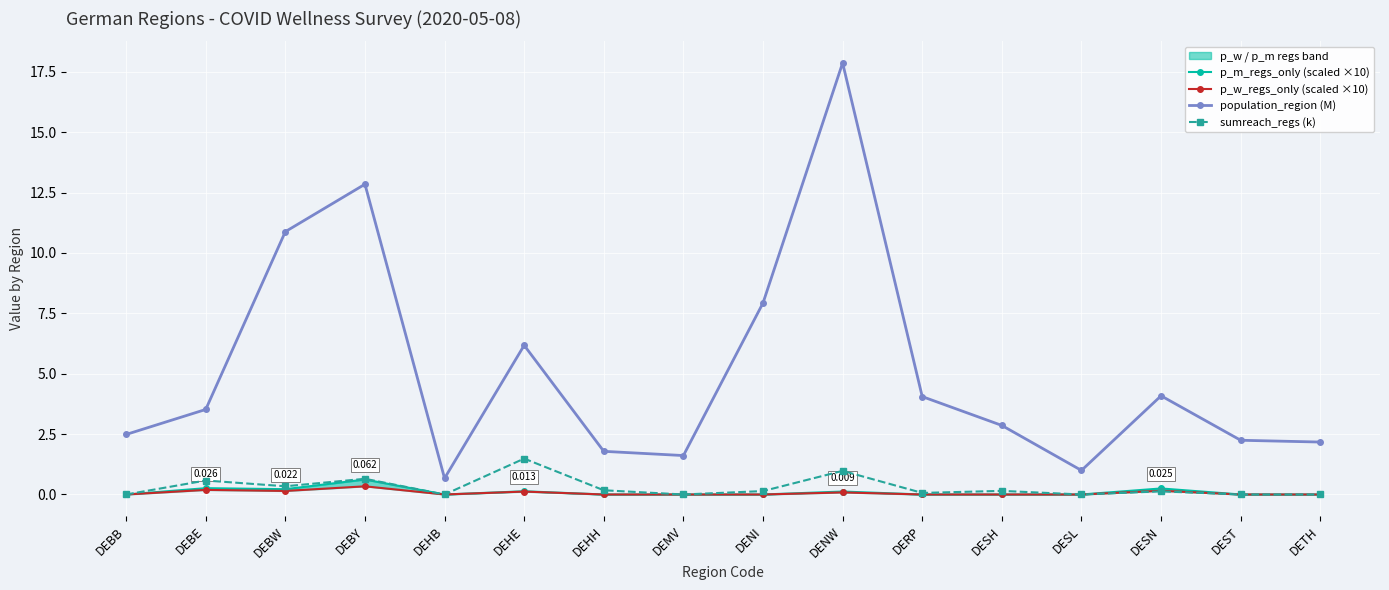

At DEBY, list the series in order from largest to smallest.

population_region (M), sumreach_regs (k), p_m_regs_only (scaled ×10), p_w_regs_only (scaled ×10)